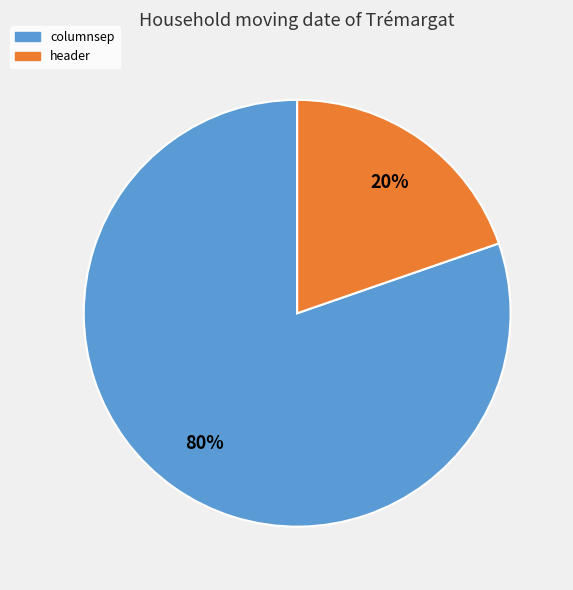

Rank the categories by value from lowest to highest.

header, columnsep